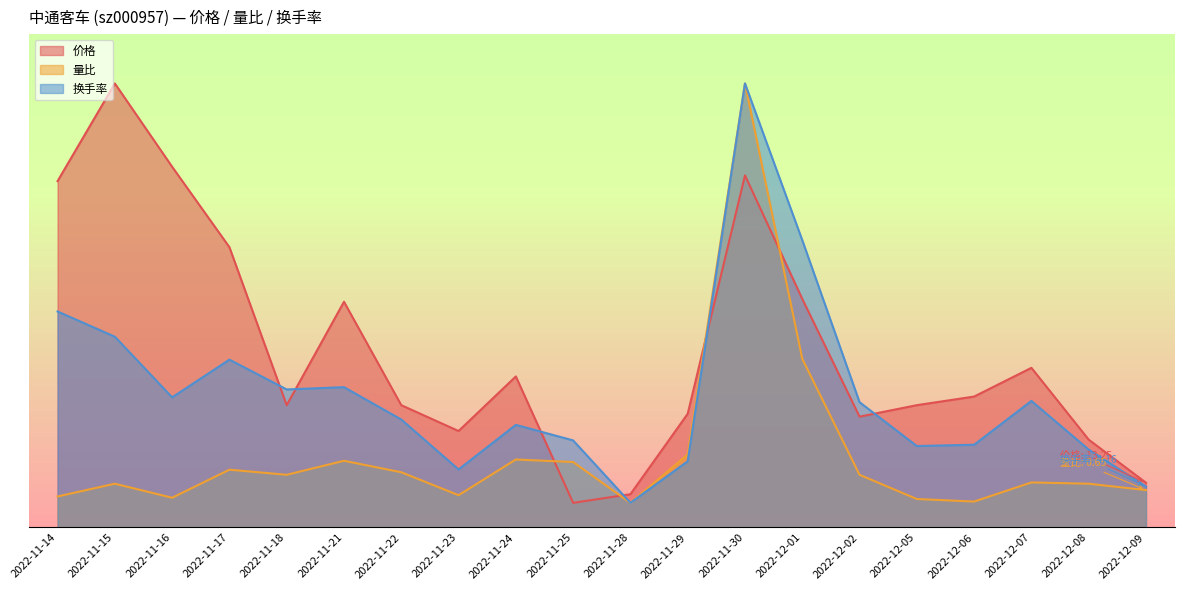

What is the label of the 13th point from the right?

2022-11-23